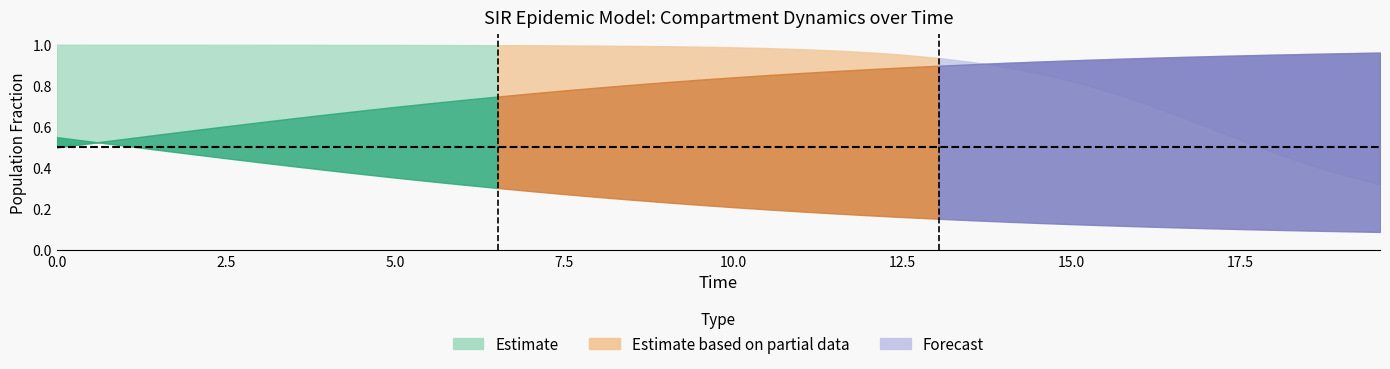

Count the number of categories in the chart.

40